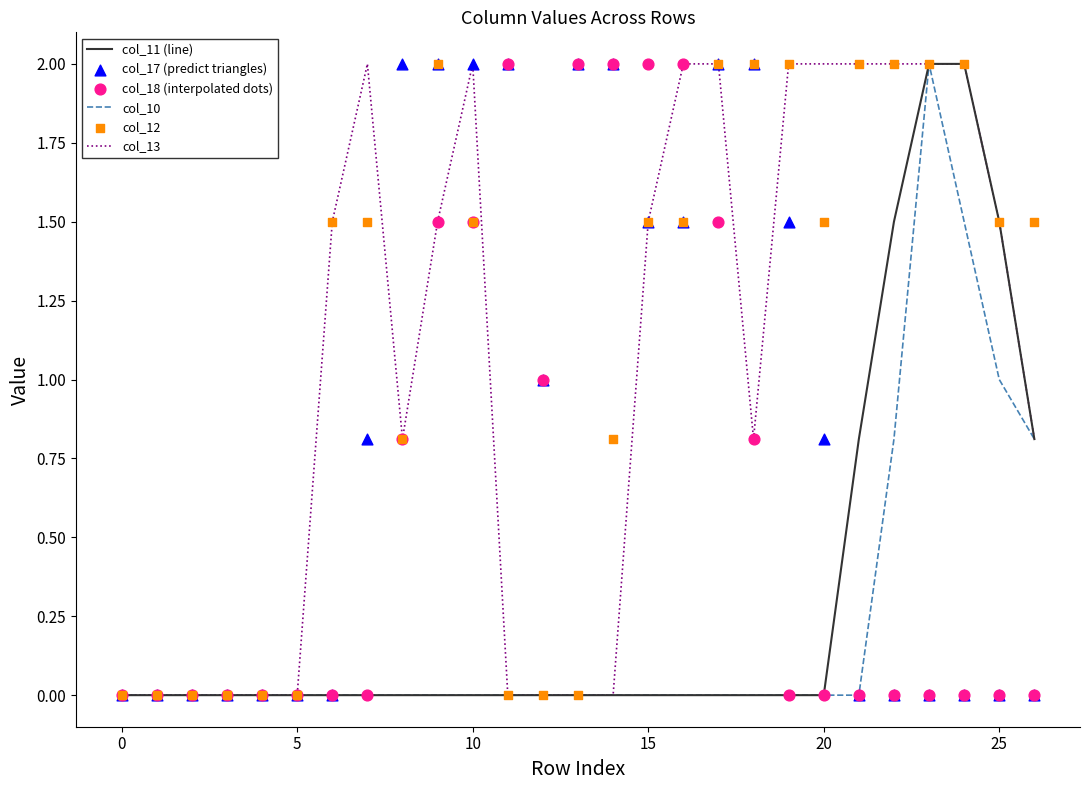

What are all the series names shown in the legend?

col_11 (line), col_10, col_13, col_17 (predict triangles), col_18 (interpolated dots), col_12